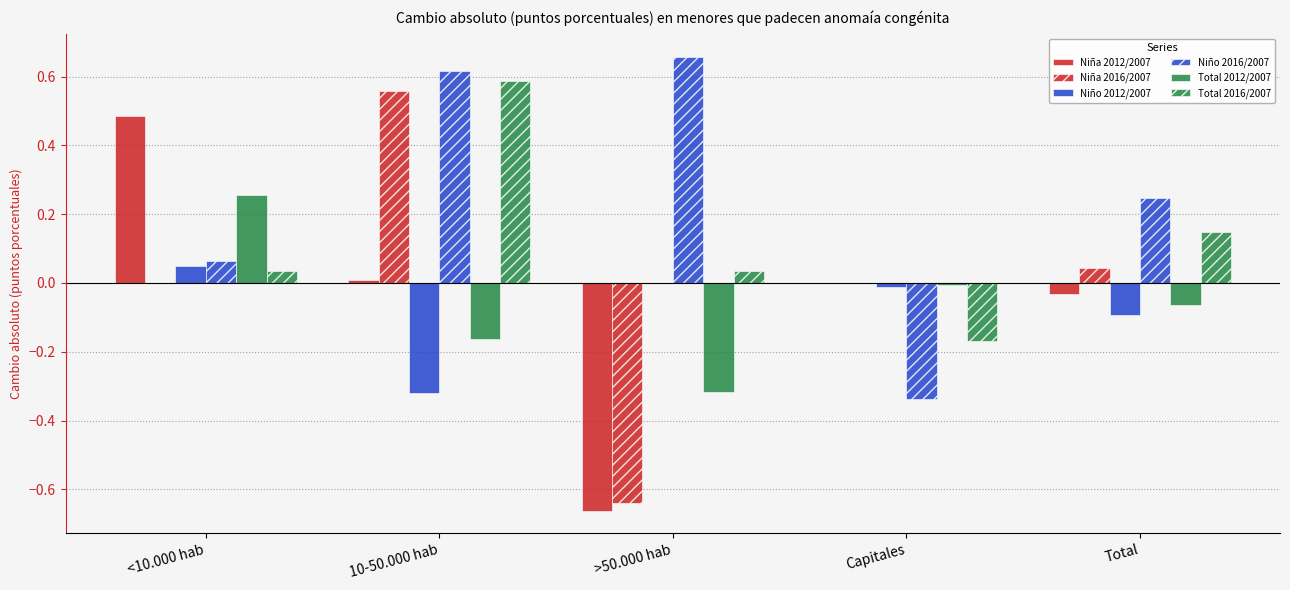

Are the bars grouped side by side (vs. stacked)?

Yes